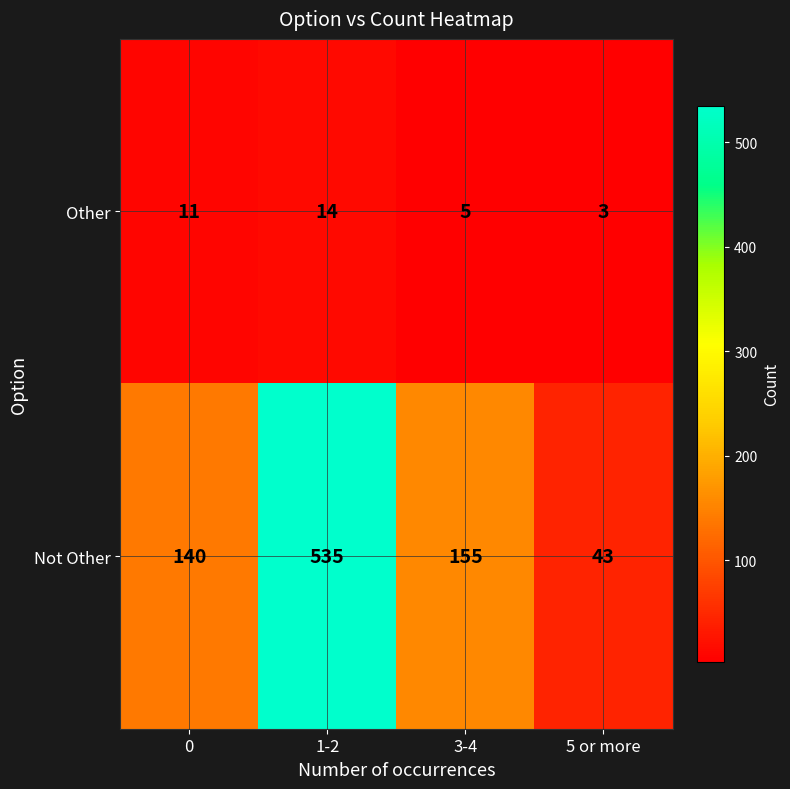

At how many categories does at least one series exceed 73?

3